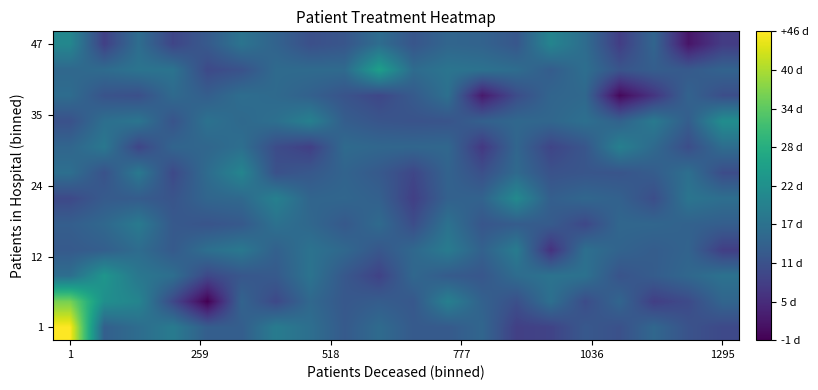

How many distinct data groups are displayed?

12